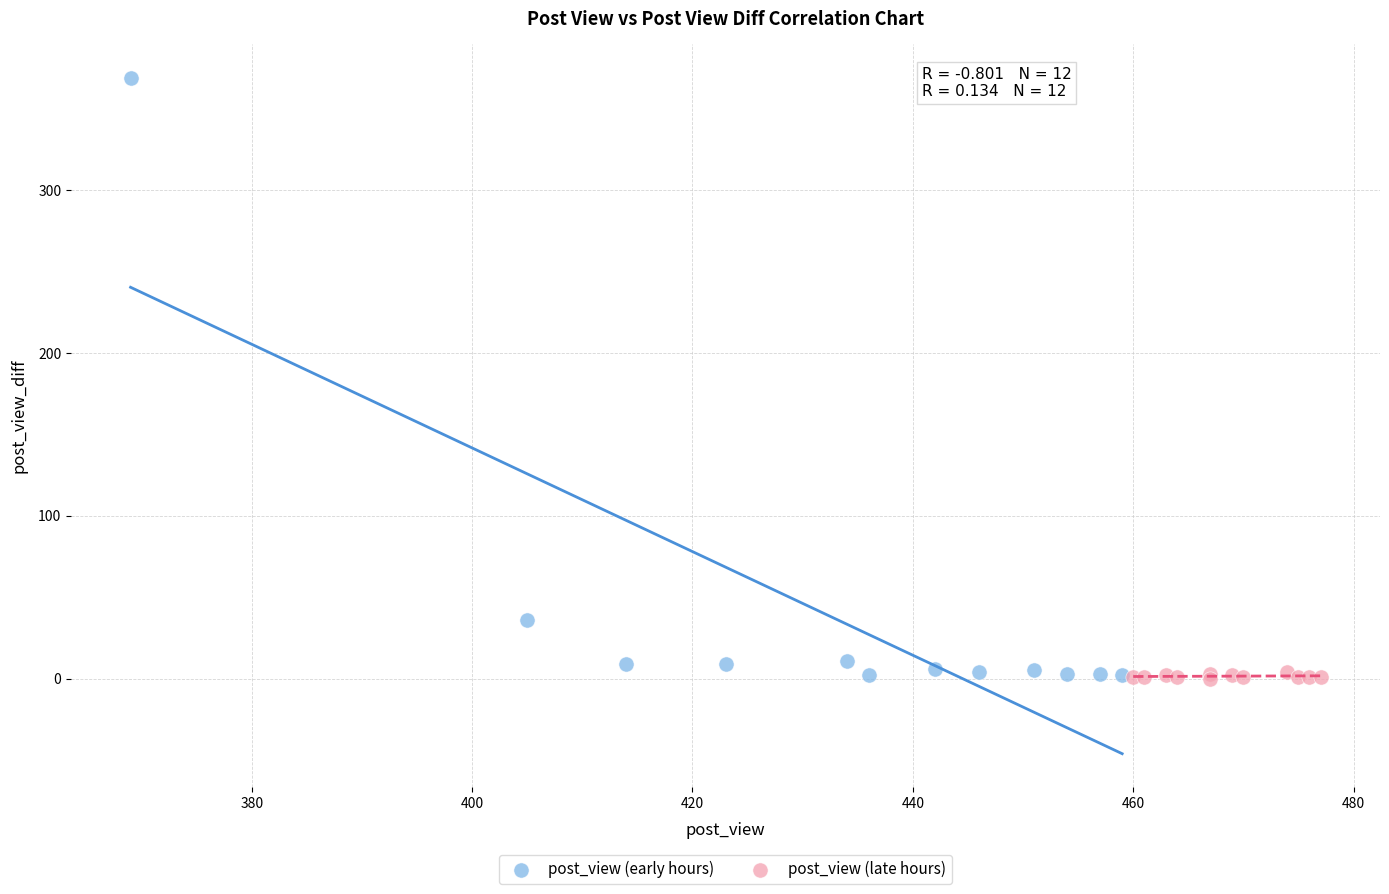

Which series contains the highest Y value?

post_view (early hours)